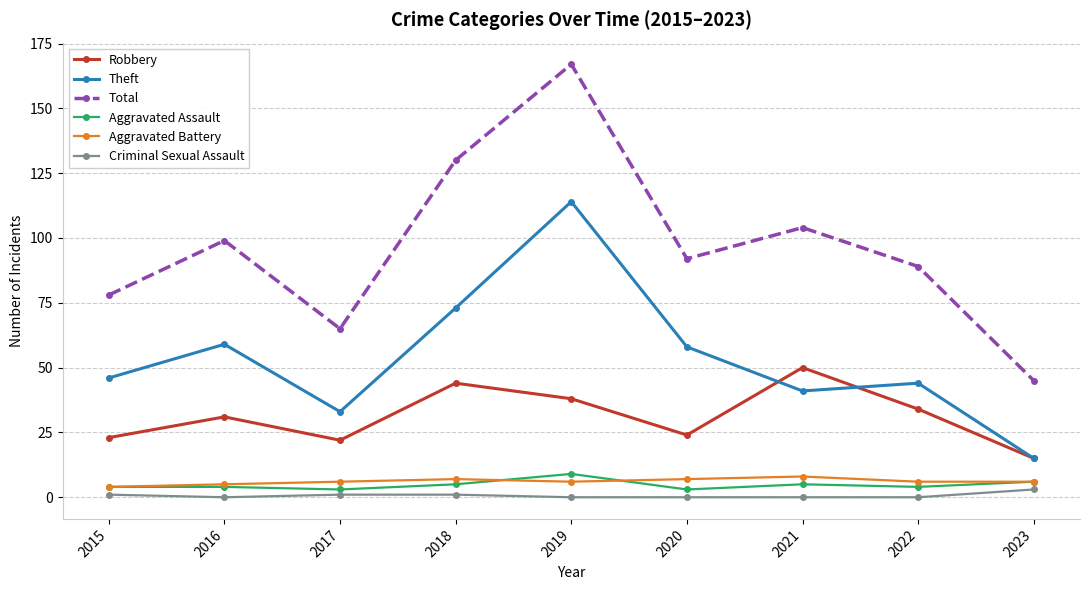

At which label does Criminal Sexual Assault reach its peak?

2023